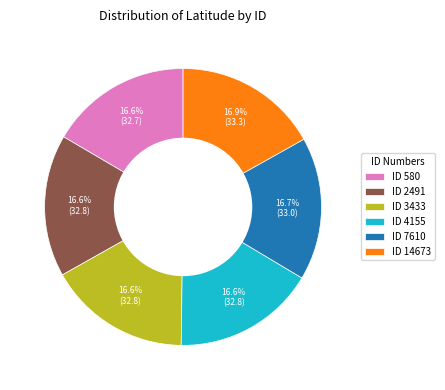

Does any single category account for the majority?

No